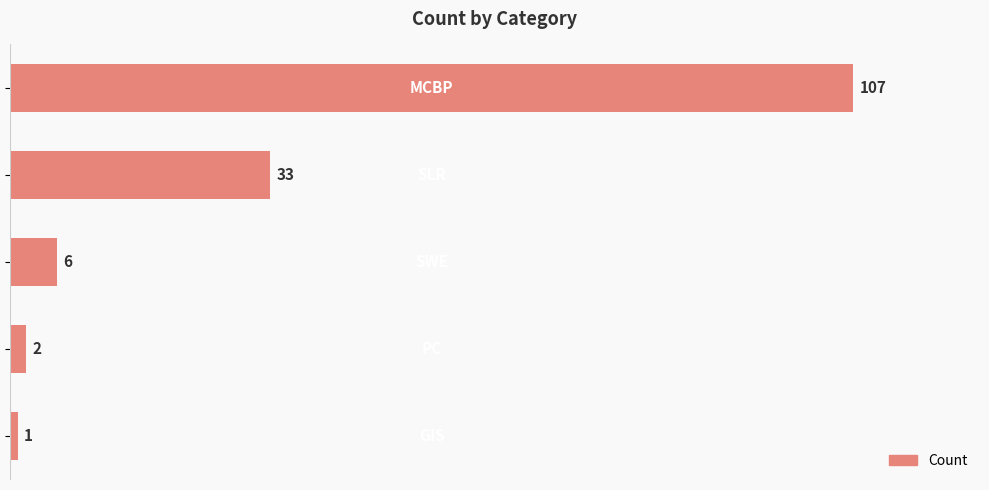

What is the difference between the second highest and minimum values?

32